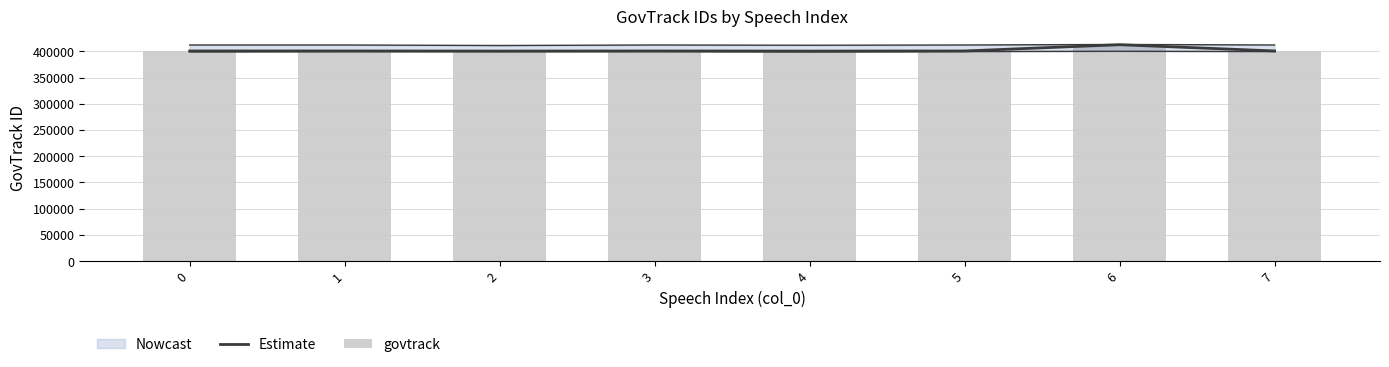

Reading left to right, list all the values displayed in this chart.

Estimate: 400606	400606	400371	400606	400343	400606	412521	400606
govtrack: 400606	400606	400371	400606	400343	400606	412521	400606